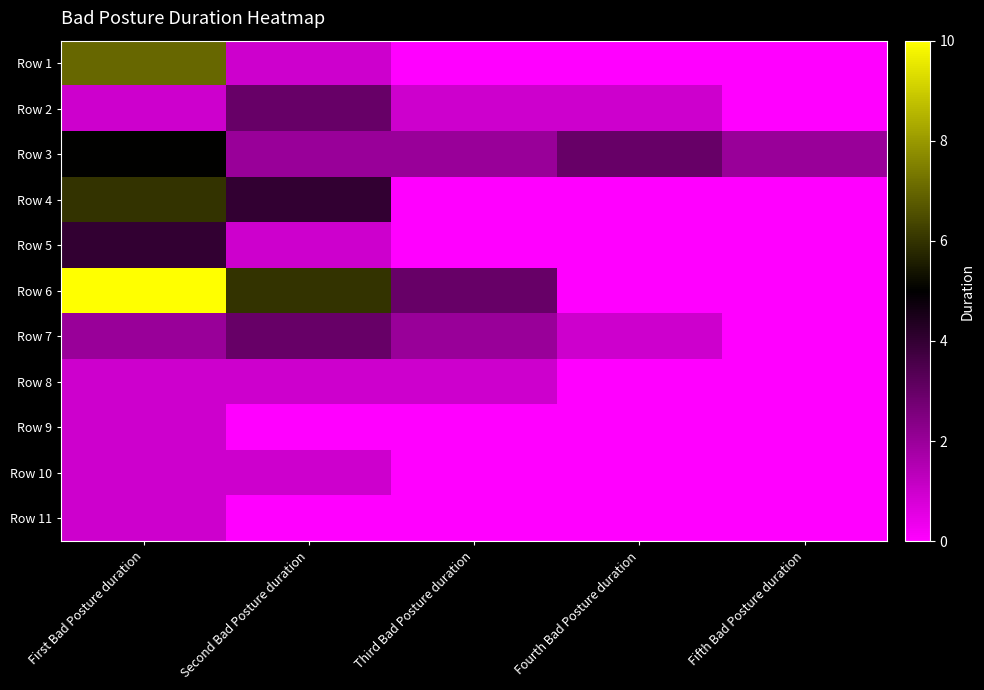

At which category does the chart reach its peak across all series?

First Bad Posture duration